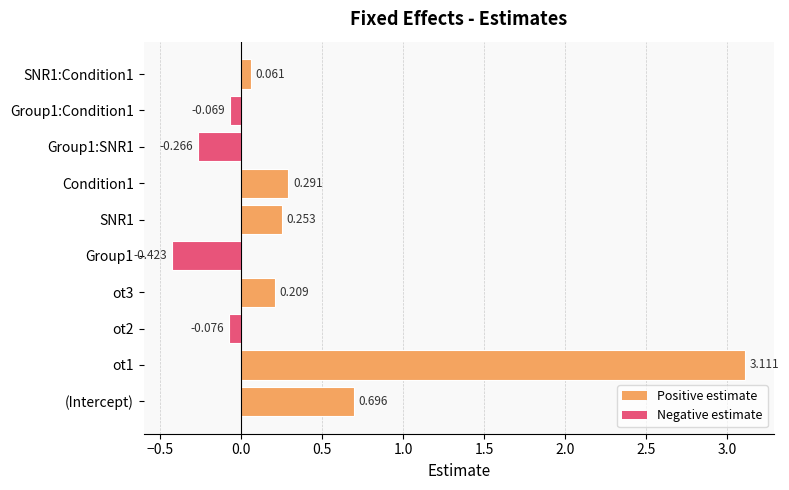

Where is the data nearest to the value 1?

(Intercept)